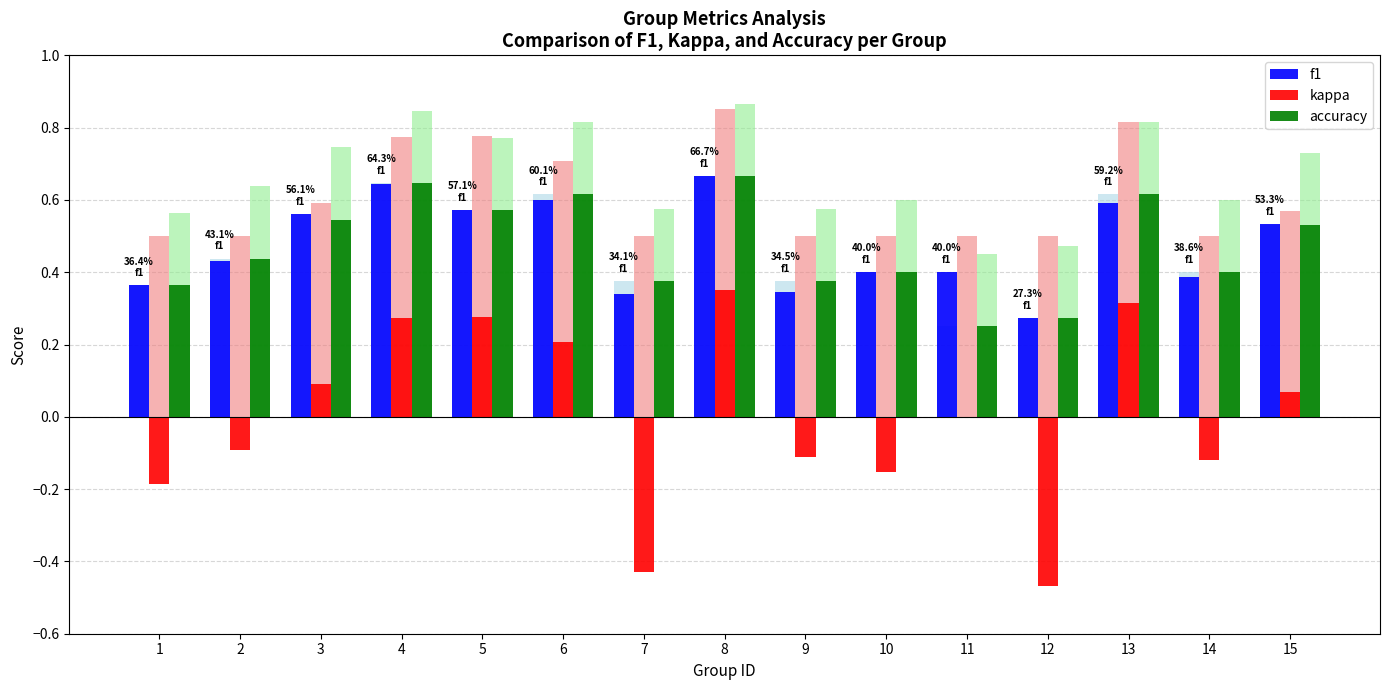

What is the sum of all f1 values?

7.1